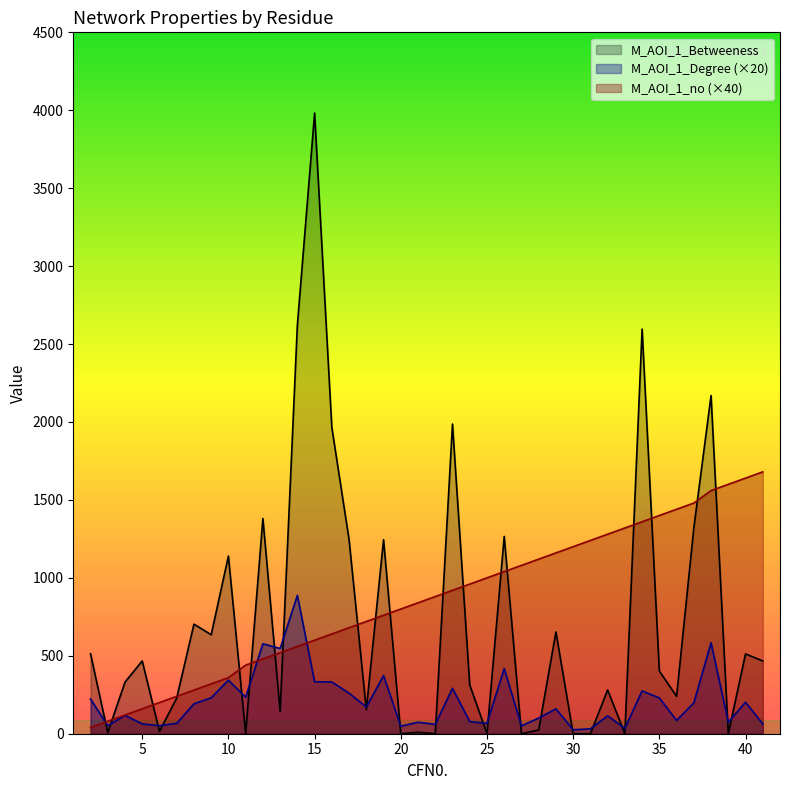

Where do M_AOI_1_Degree and M_AOI_1_Betweeness first cross each other?

2 and 3